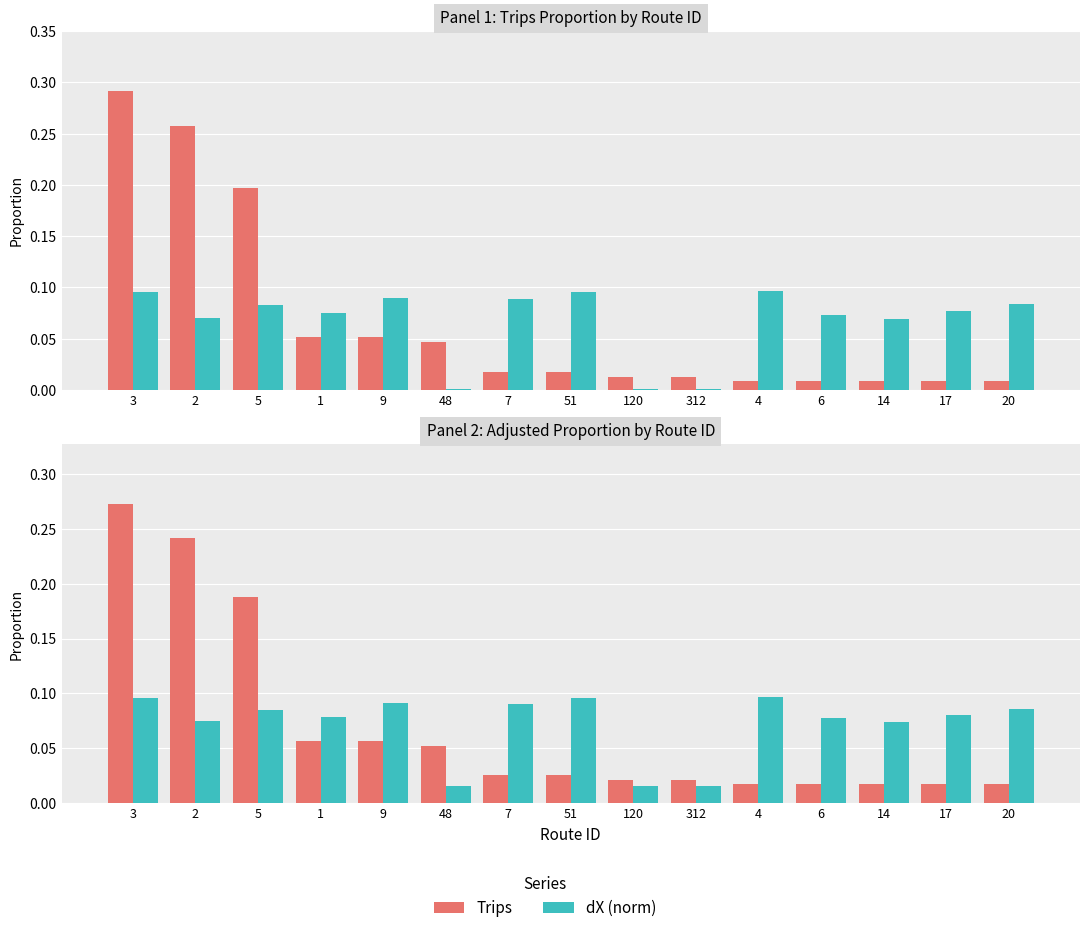

Reading left to right, list all the values displayed in this chart.

Trips: 3=0.3	2=0.2	5=0.2	1=0.1	9=0.1	48=0.1	7=0.0	51=0.0	120=0.0	312=0.0	4=0.0	6=0.0	14=0.0	17=0.0	20=0.0
dX (norm): 3=0.1	2=0.1	5=0.1	1=0.1	9=0.1	48=0.0	7=0.1	51=0.1	120=0.0	312=0.0	4=0.1	6=0.1	14=0.1	17=0.1	20=0.1